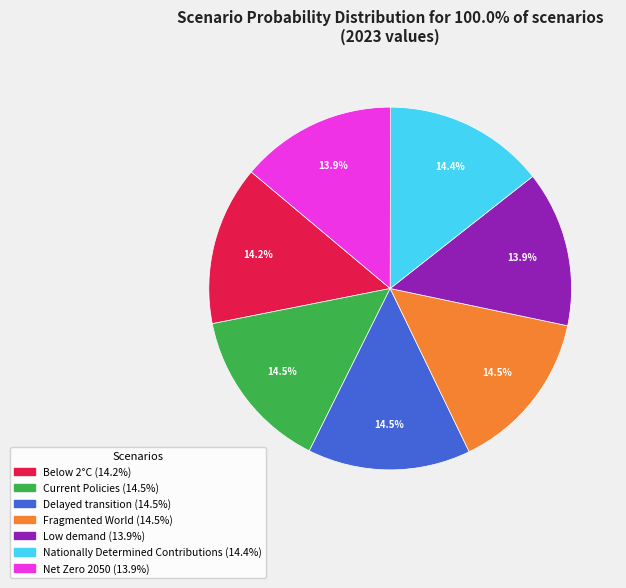

Is the sum of Low demand and Current Policies greater than half?

No